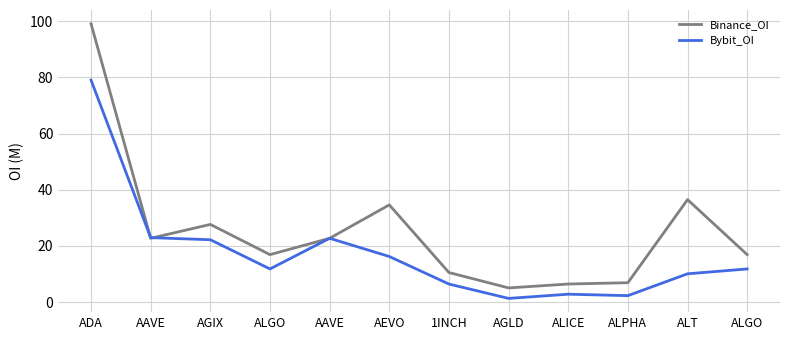

Where do Binance_OI and Bybit_OI first cross each other?

ADA and AAVE